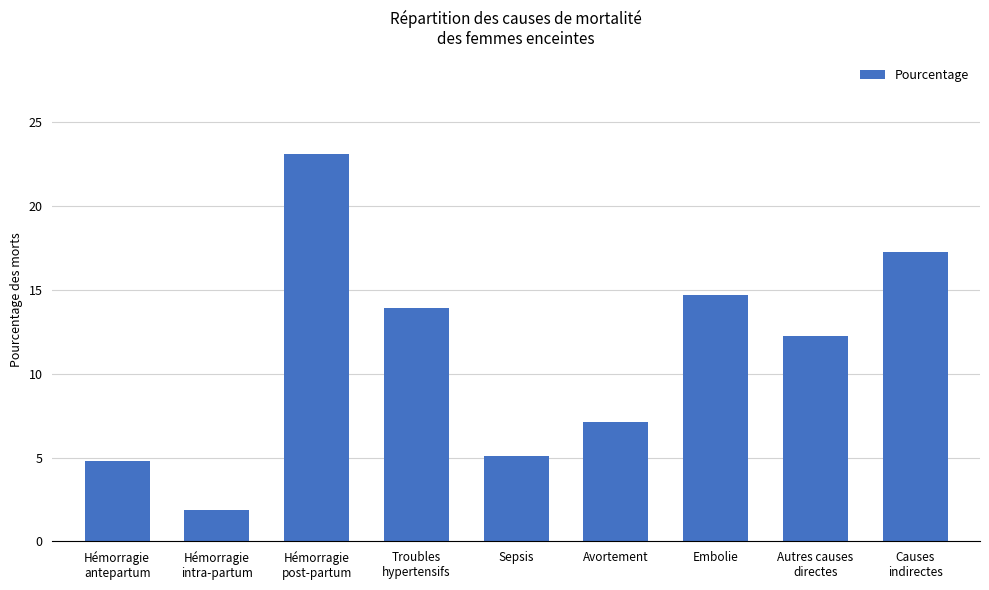

List the labels in order of value, largest first.

Hémorragie
post-partum, Causes
indirectes, Embolie, Troubles
hypertensifs, Autres causes
directes, Avortement, Sepsis, Hémorragie
antepartum, Hémorragie
intra-partum